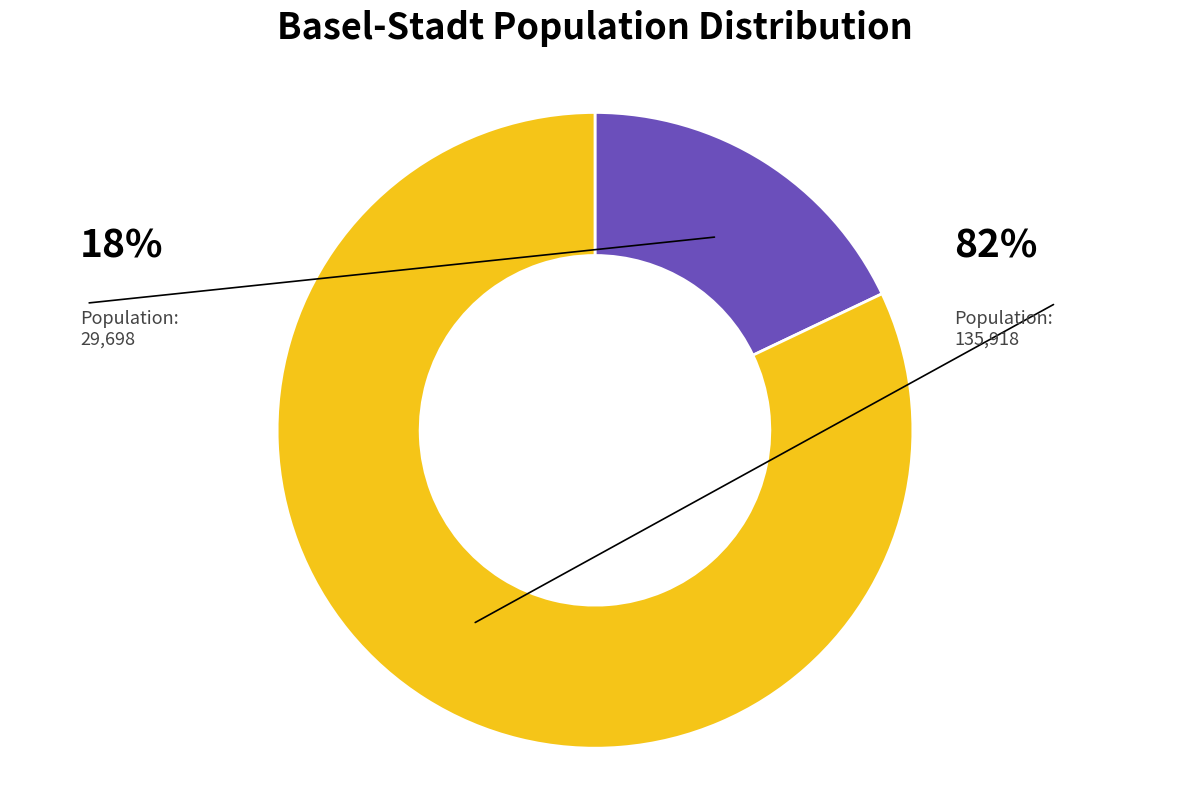

How many segments does this pie chart have?

2